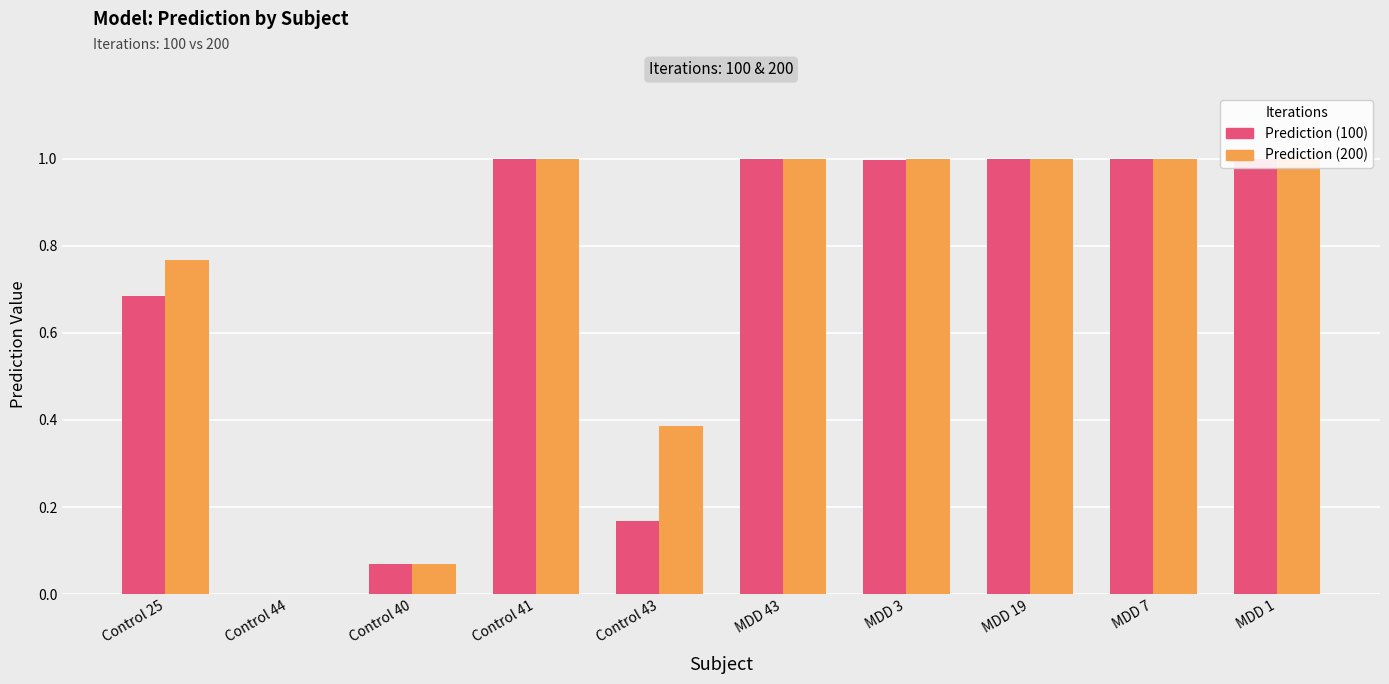

The value of Prediction (100) at Control 43 is 0.0. True or false?

False